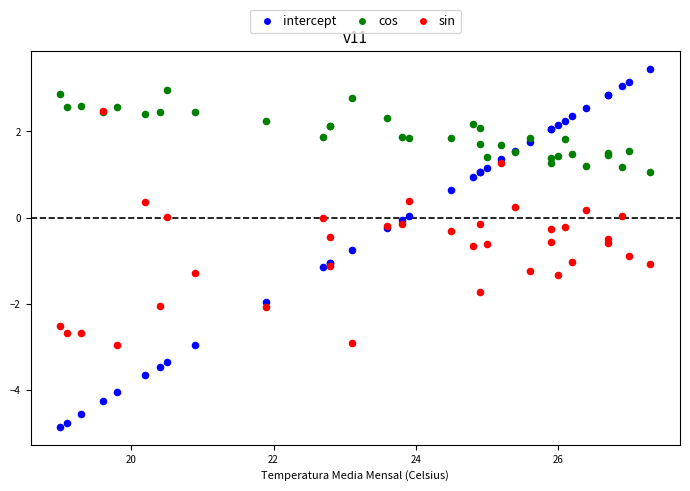

Which series has the largest Y range (max minus min)?

intercept